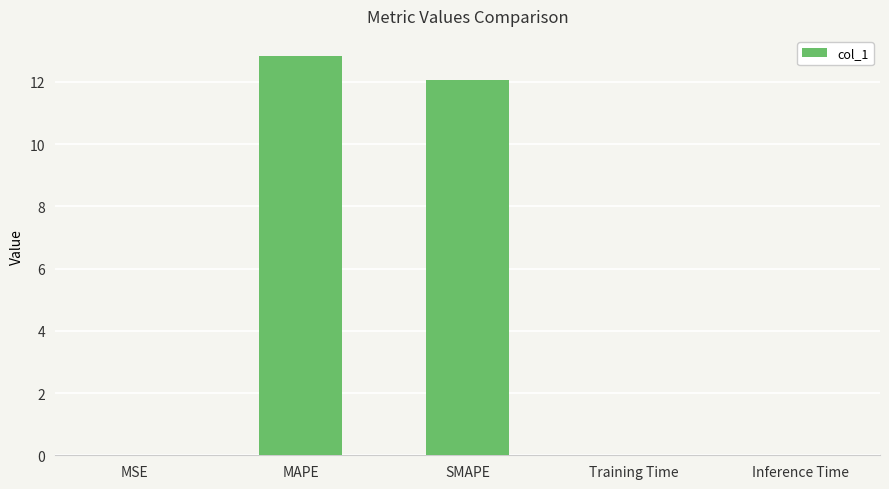

Between MAPE and SMAPE, which is larger?

MAPE